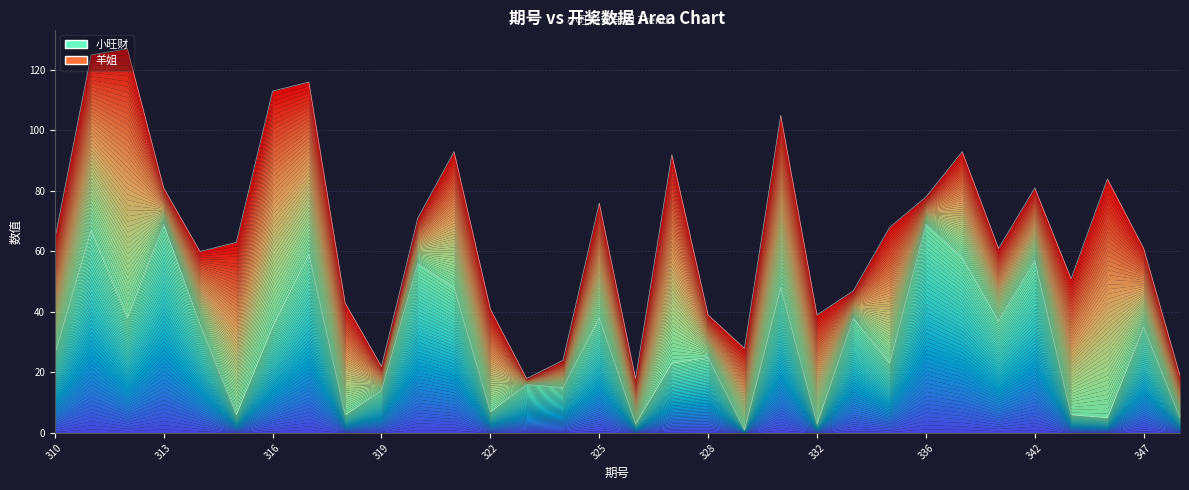

Is it true that the value at 310 is 9?

False